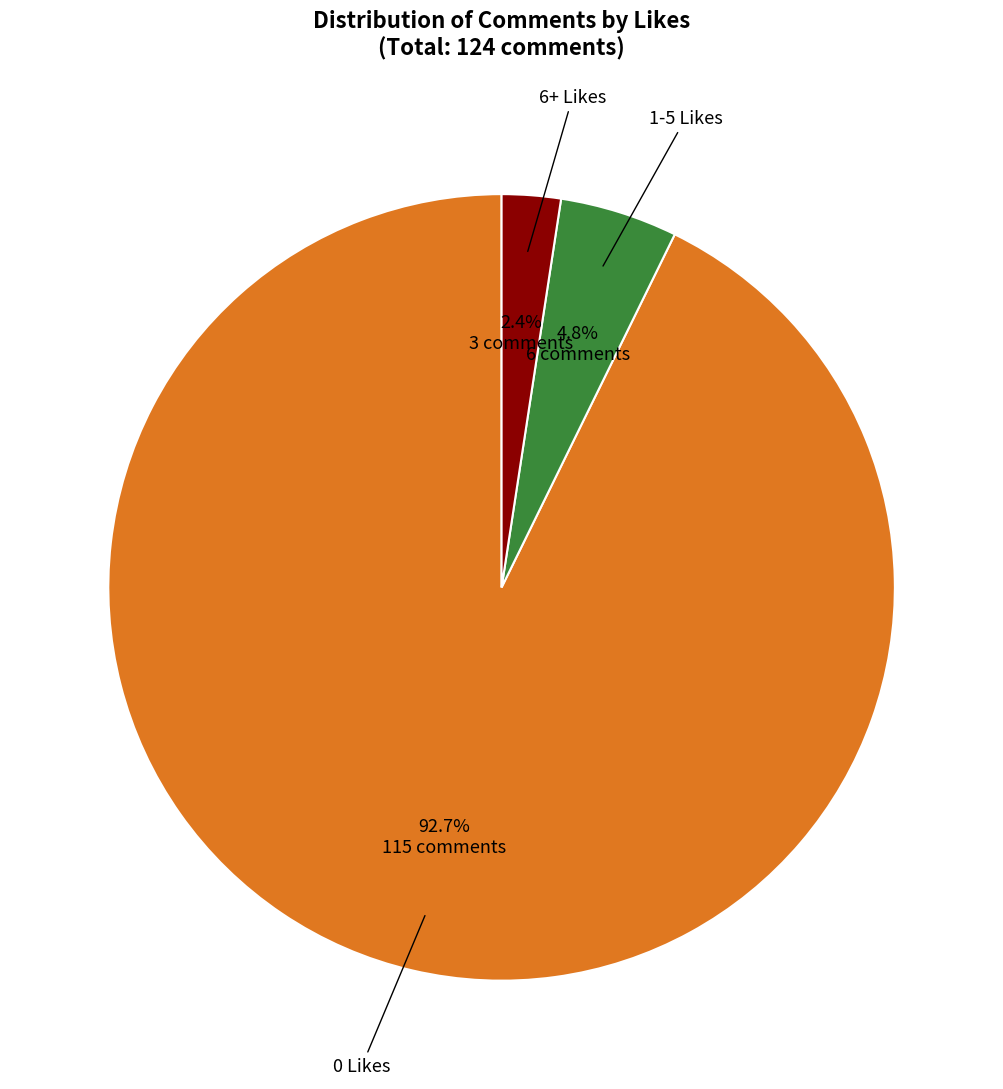

How many segments does this pie chart have?

3